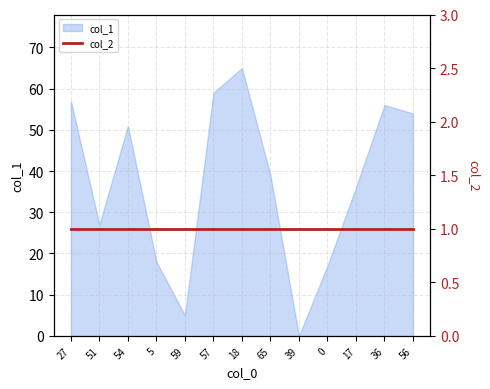

How many values are above zero?

12